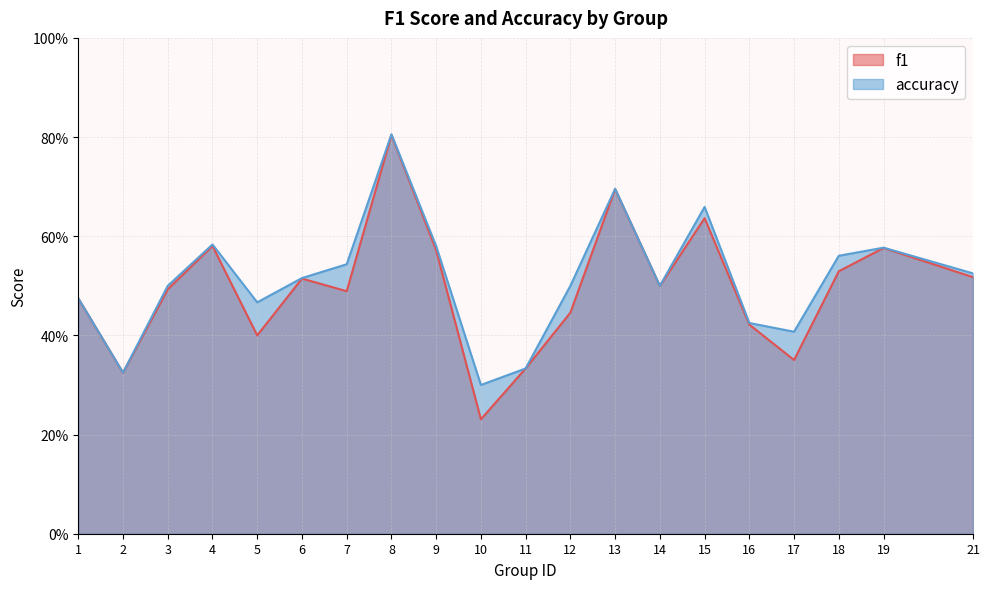

Does the chart have visible grid lines?

Yes